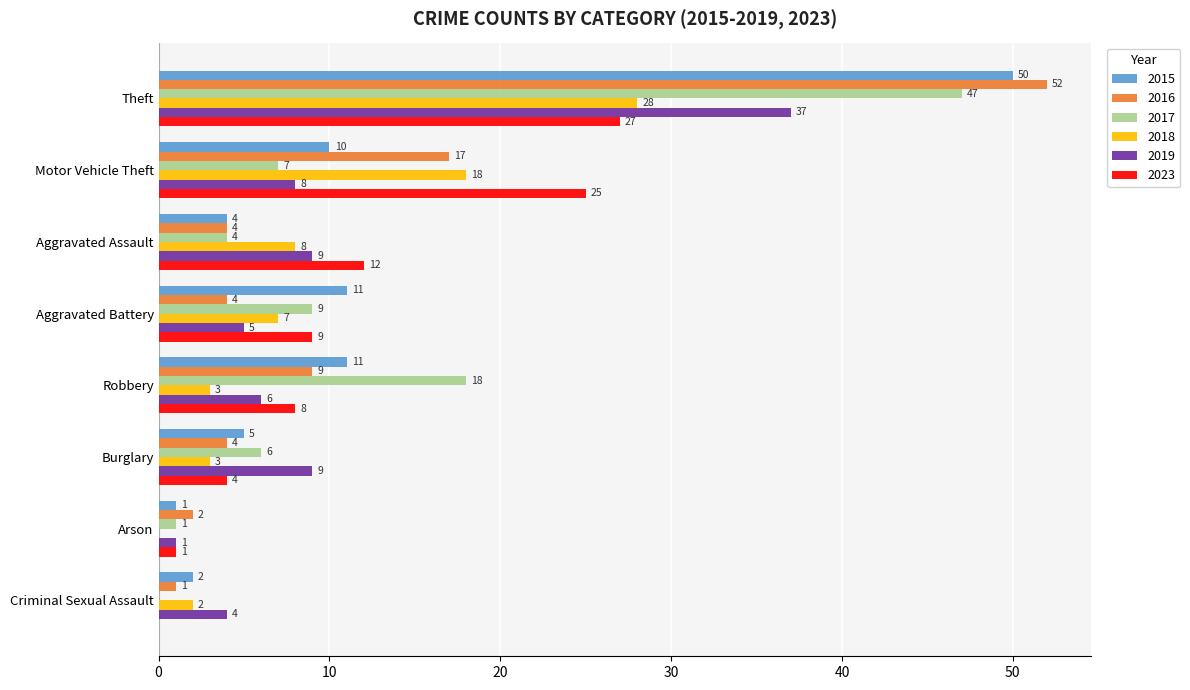

Read the 2019 value at Criminal Sexual Assault.

4